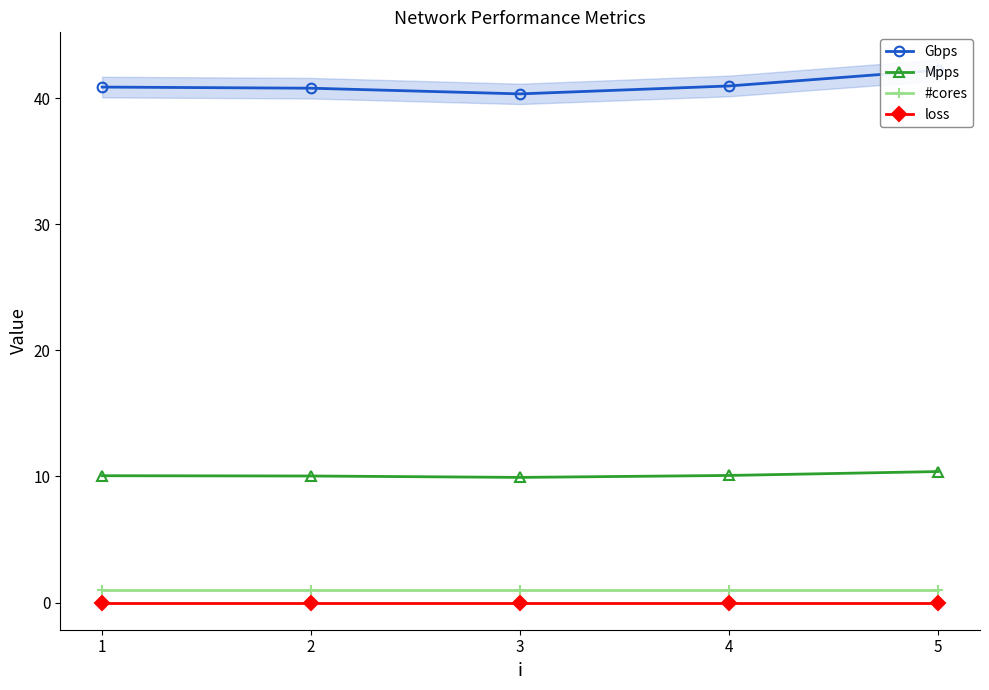

The value of Gbps at 3 is 59.6. True or false?

False